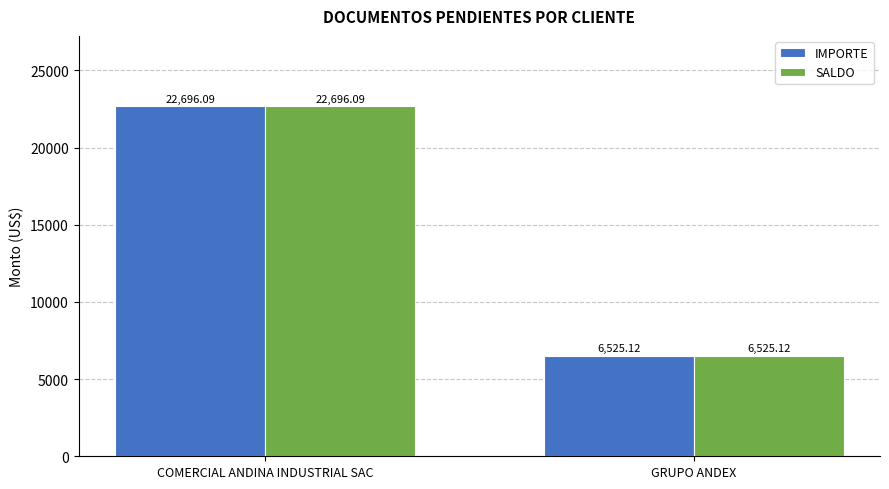

Rank the categories by SALDO value from highest to lowest.

COMERCIAL ANDINA INDUSTRIAL SAC, GRUPO ANDEX